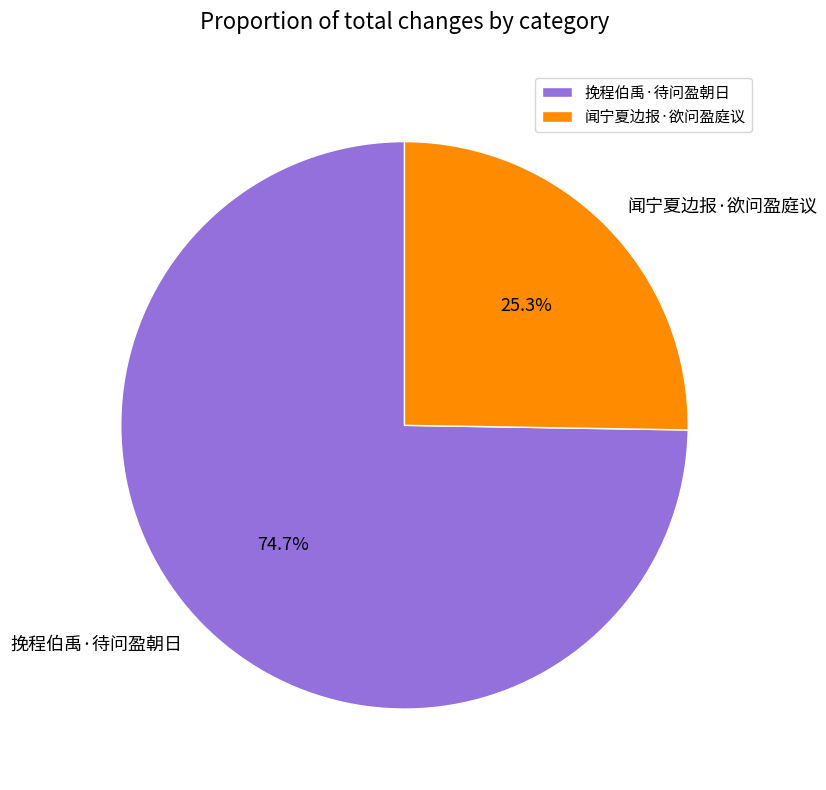

Is there a majority slice in this chart?

Yes